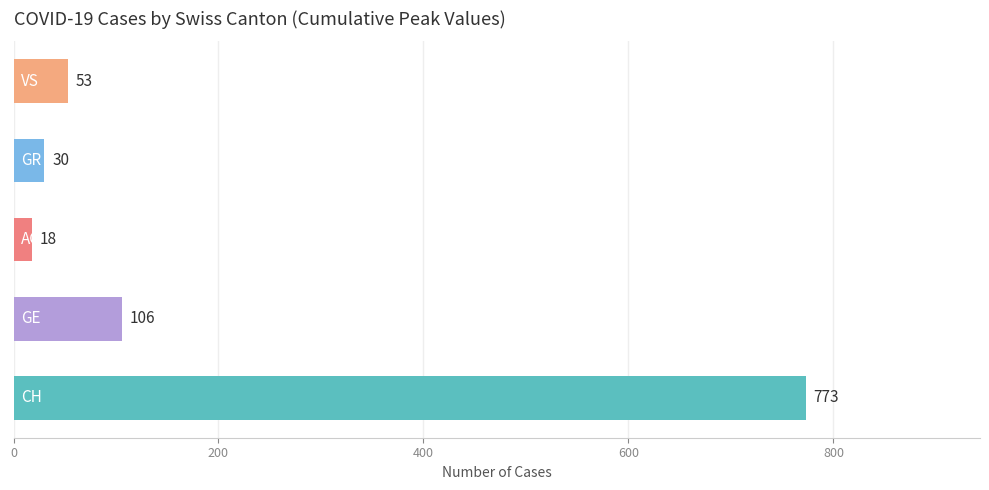

What is the difference between the maximum and second lowest values?

743